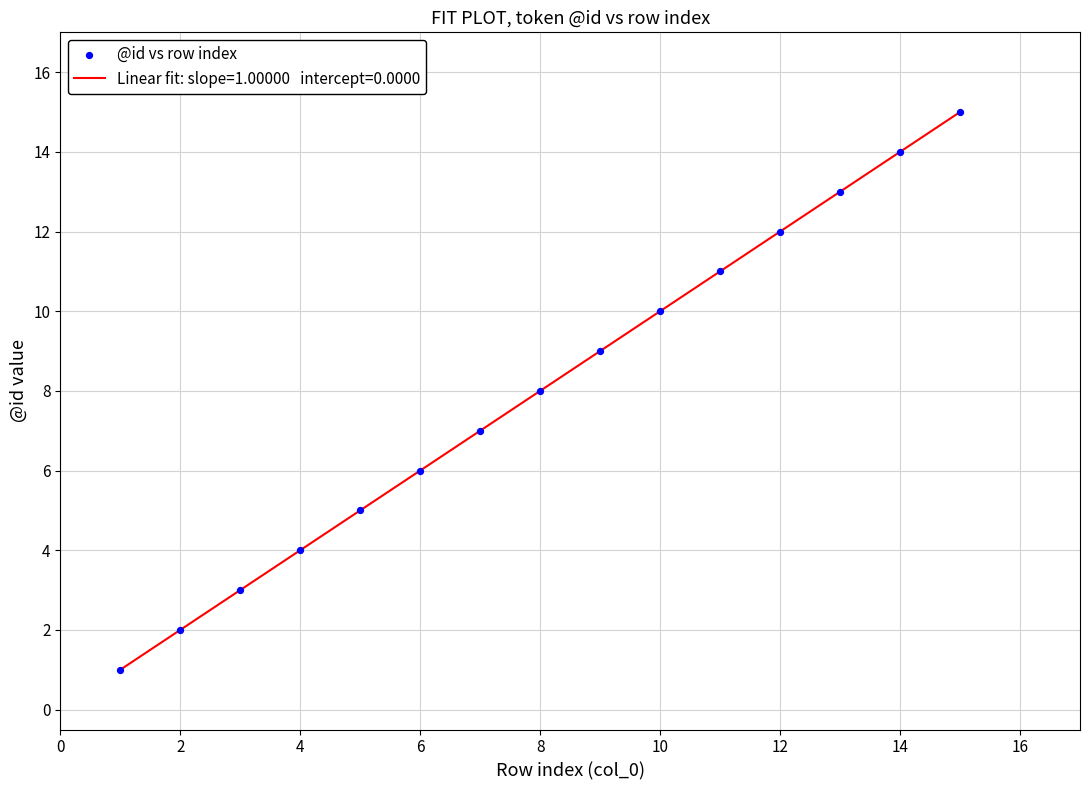

What is the difference between the maximum and minimum values?

14.0